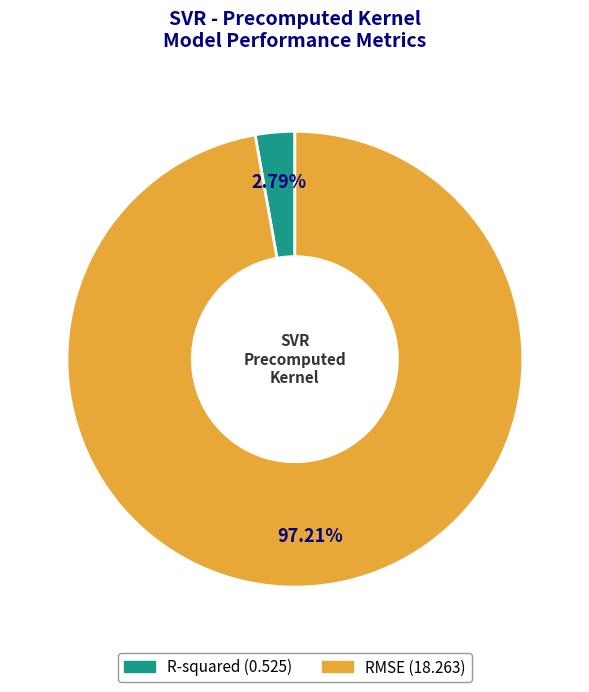

To the nearest percent, what is the difference between the largest and smallest slice percentages?

94%